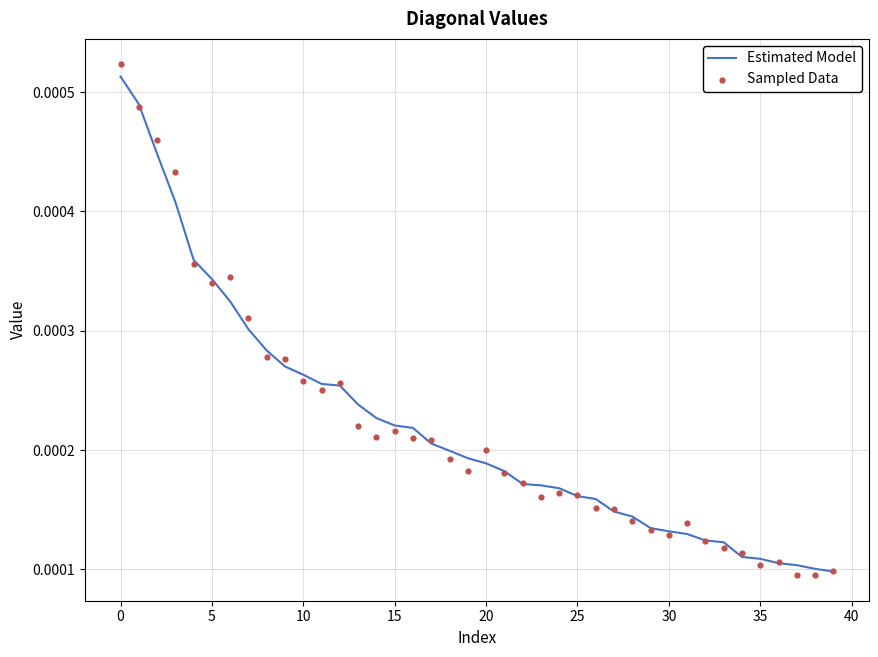

Which series reaches the minimum Y coordinate?

Sampled Data